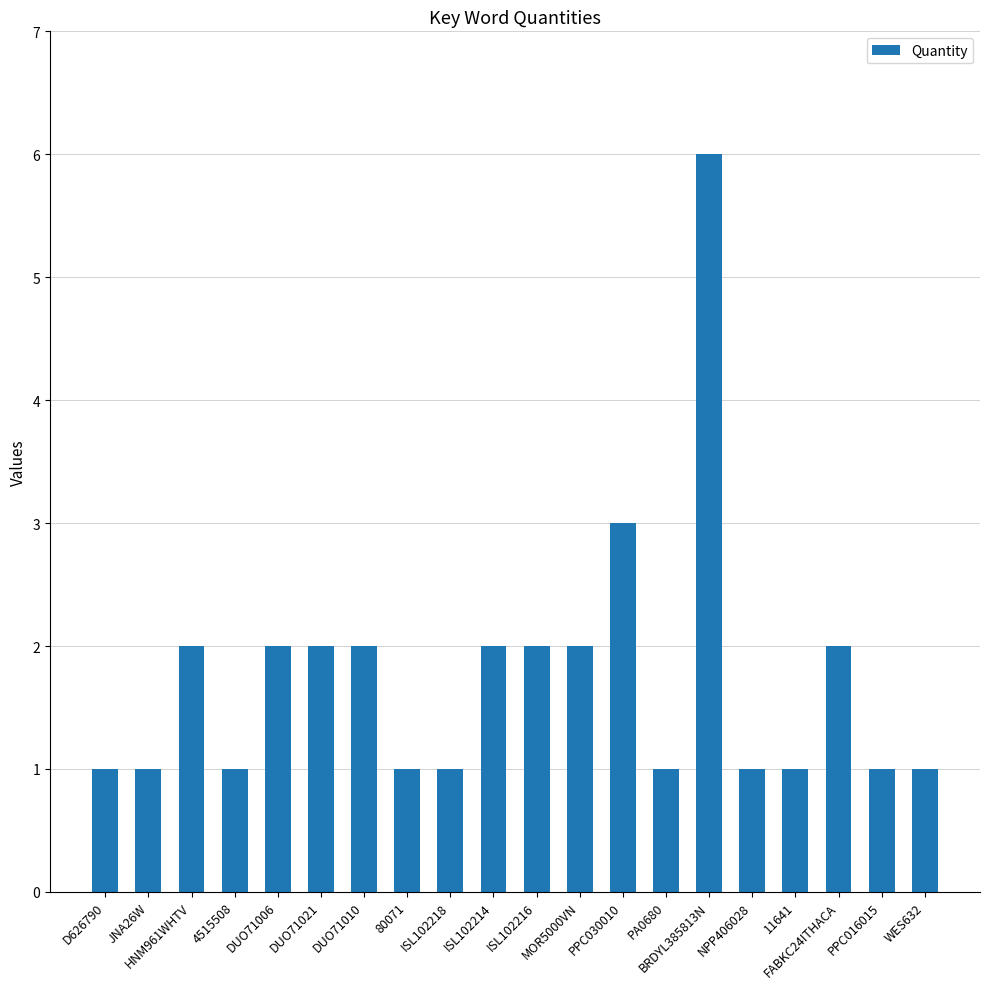

What is the difference between the maximum and minimum values?

5